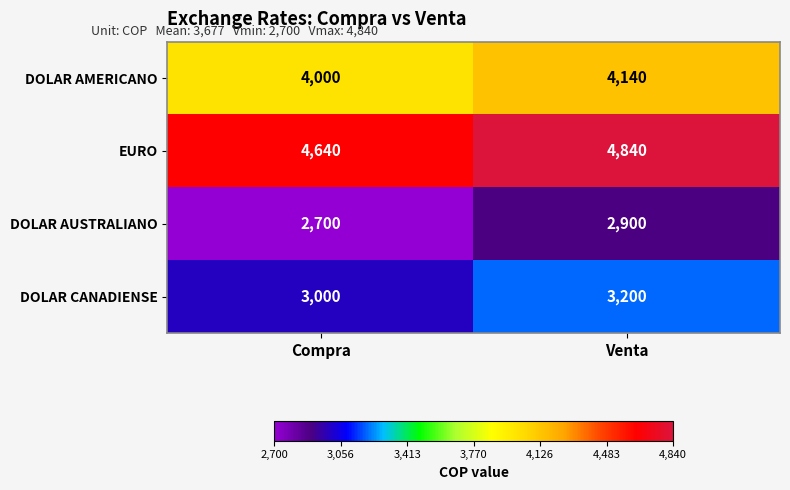

Reading left to right, extract all data points from this chart.

DOLAR AMERICANO: Compra=4000	Venta=4140
EURO: Compra=4640	Venta=4840
DOLAR AUSTRALIANO: Compra=2700	Venta=2900
DOLAR CANADIENSE: Compra=3000	Venta=3200